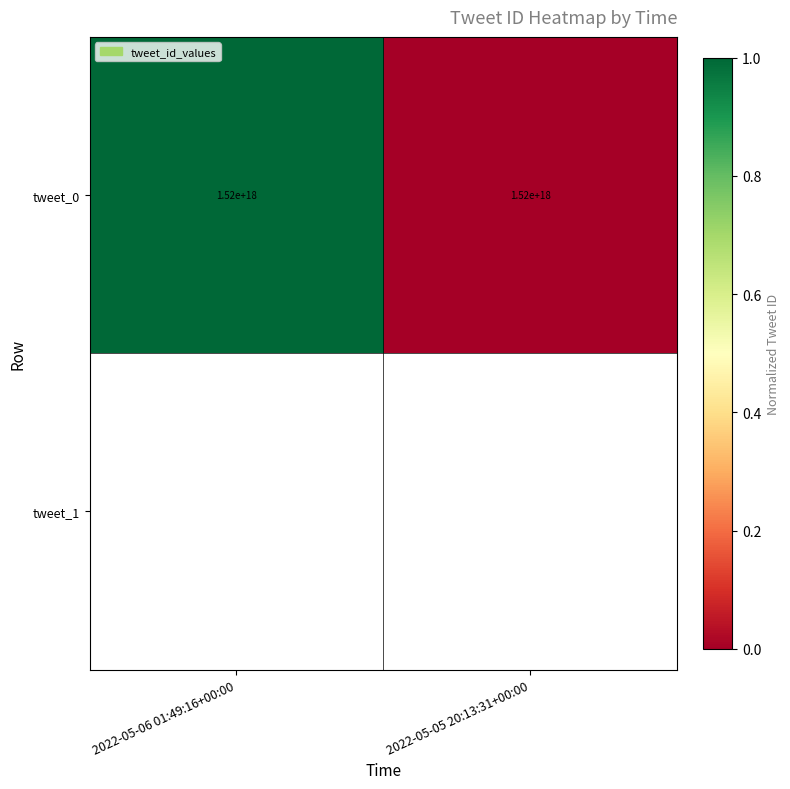

The chart shows a value of 0 at 2022-05-05 20:13:31+00:00. True or false?

True